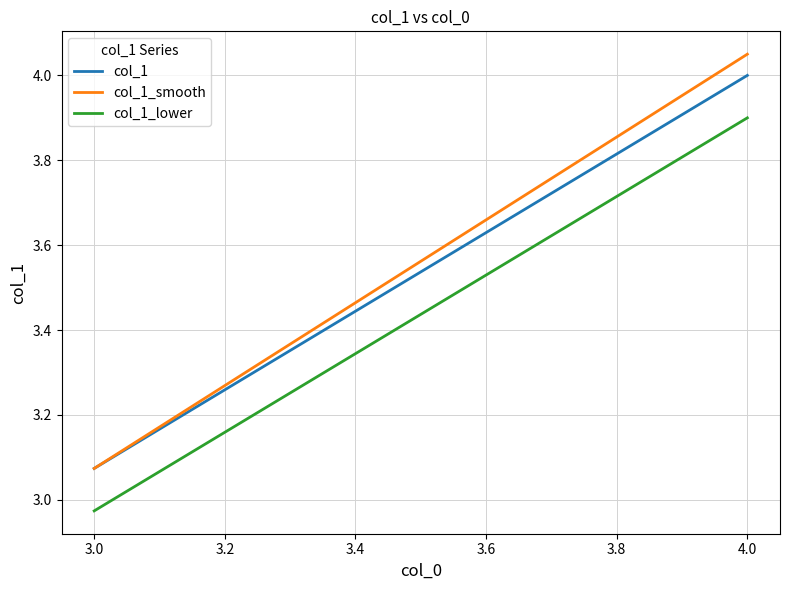

What is the label of the 2nd point from the left?

4.0